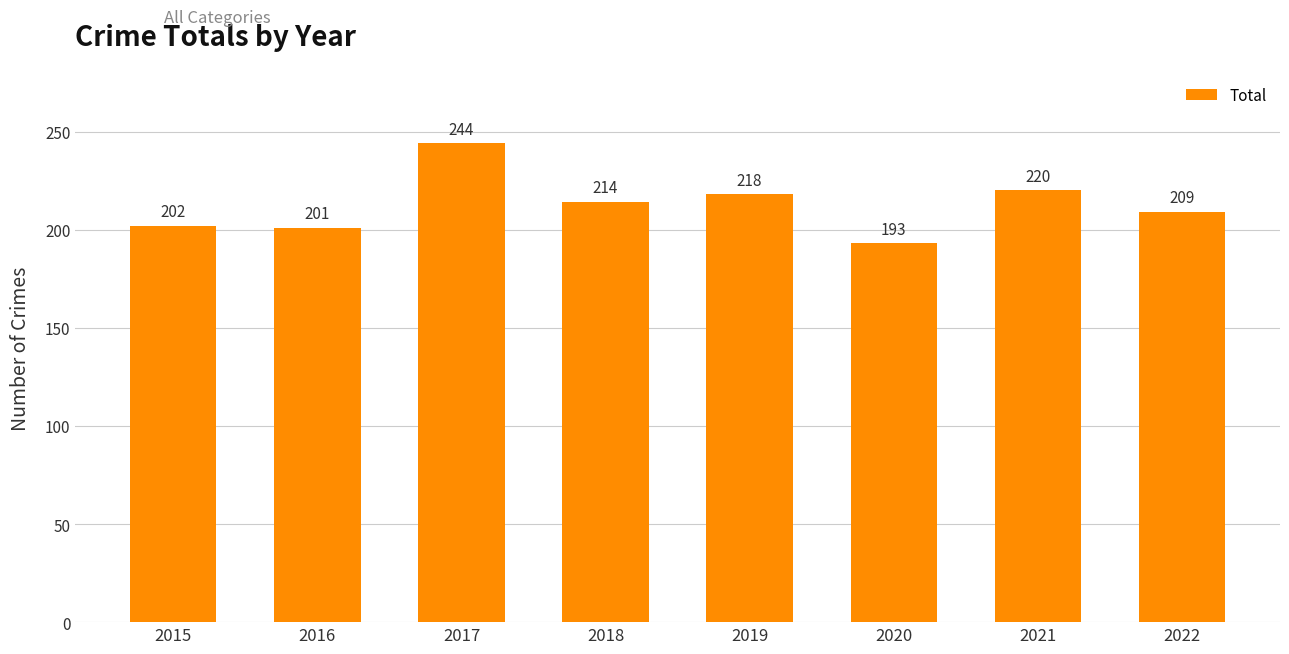

How many data points are less than 214?

4